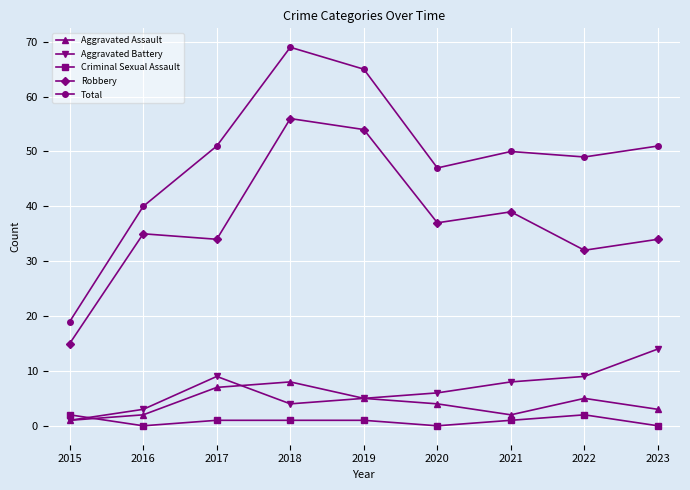

What is the greatest value displayed?

69